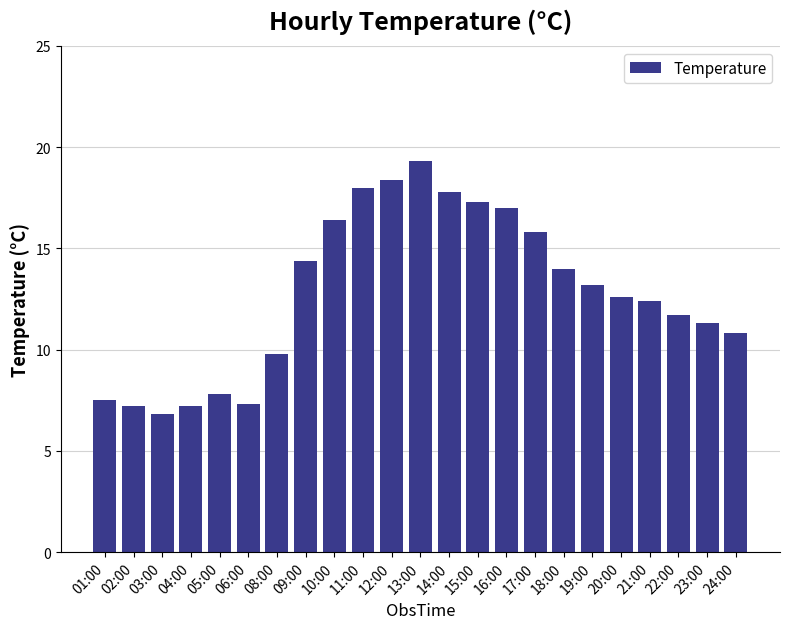

Where does the data first go above 12?

09:00